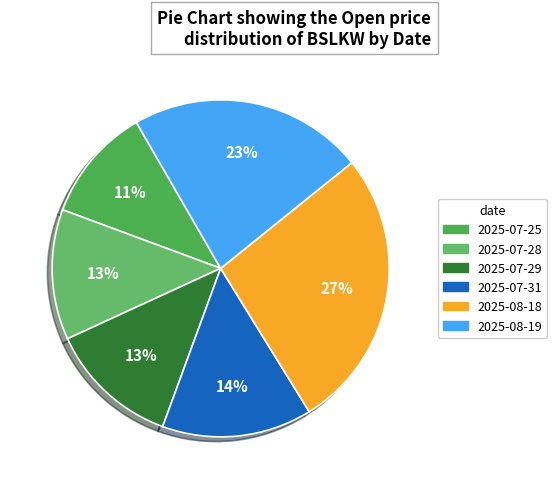

Which slice is the largest?

2025-08-18